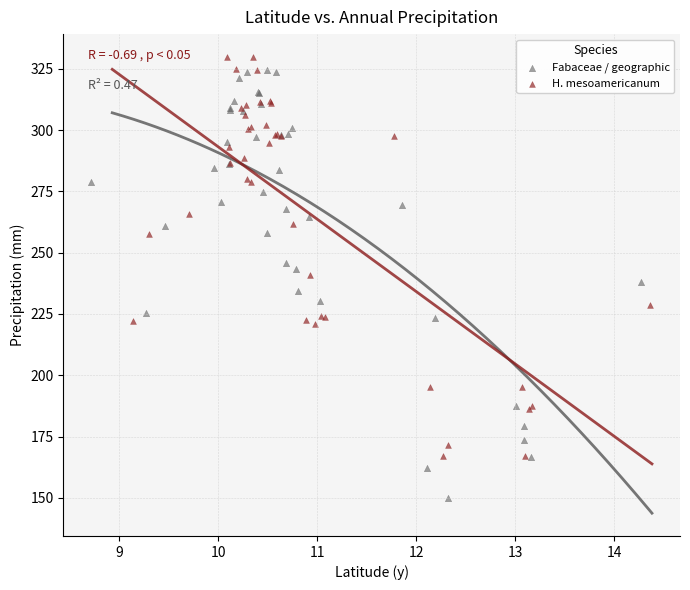

Which series has the largest Y range (max minus min)?

Fabaceae / geographic